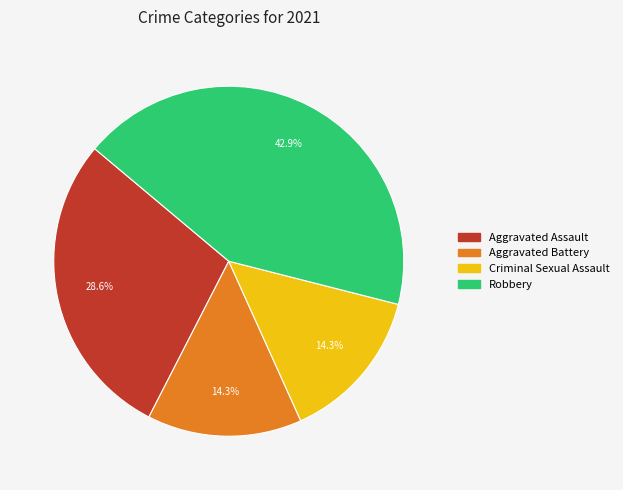

What is the ratio of the value at Aggravated Assault to the value at Criminal Sexual Assault?

2.0